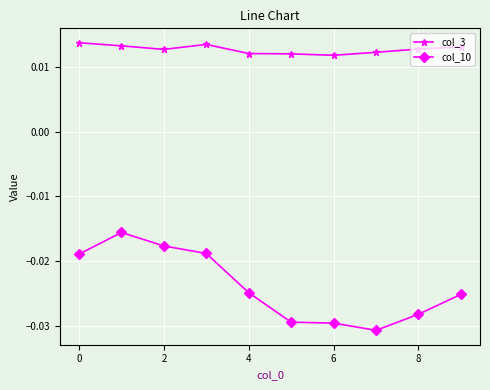

Does the chart have visible grid lines?

Yes